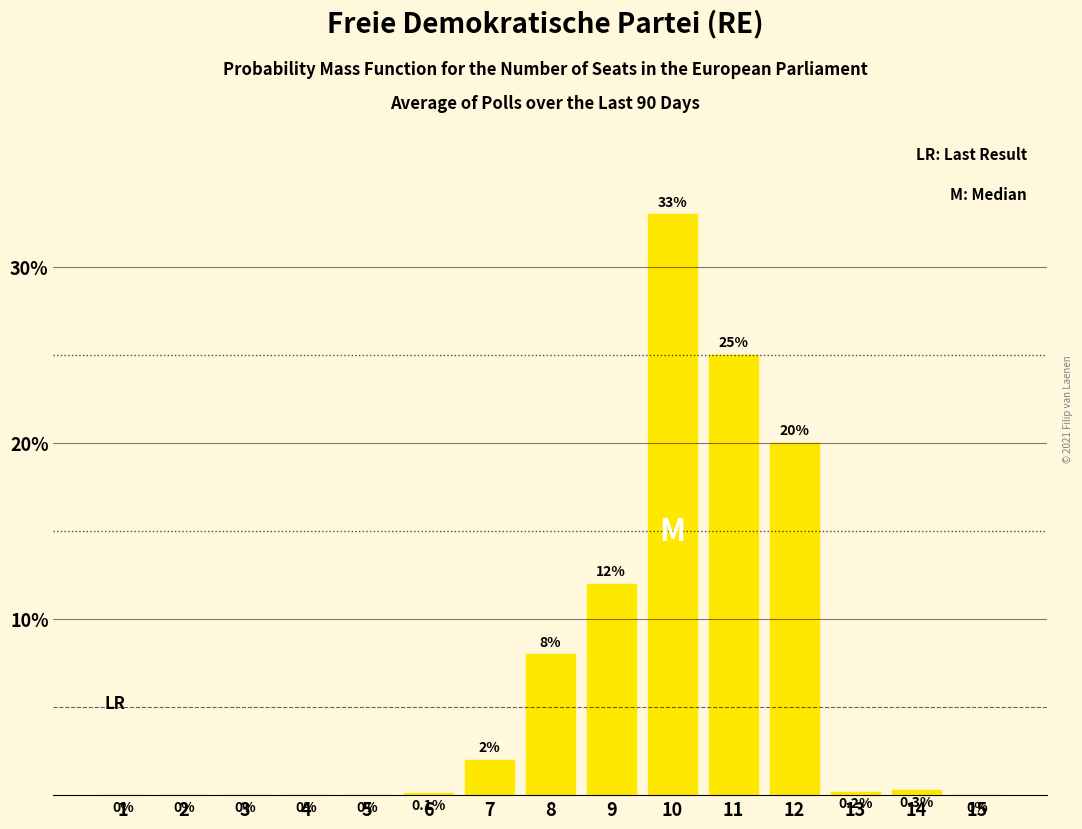

Reading left to right, what are all the values shown in this chart?

1=0.0	2=0.0	3=0.0	4=0.0	5=0.0	6=0.1	7=2.0	8=8.0	9=12.0	10=33.0	11=25.0	12=20.0	13=0.2	14=0.3	15=0.0